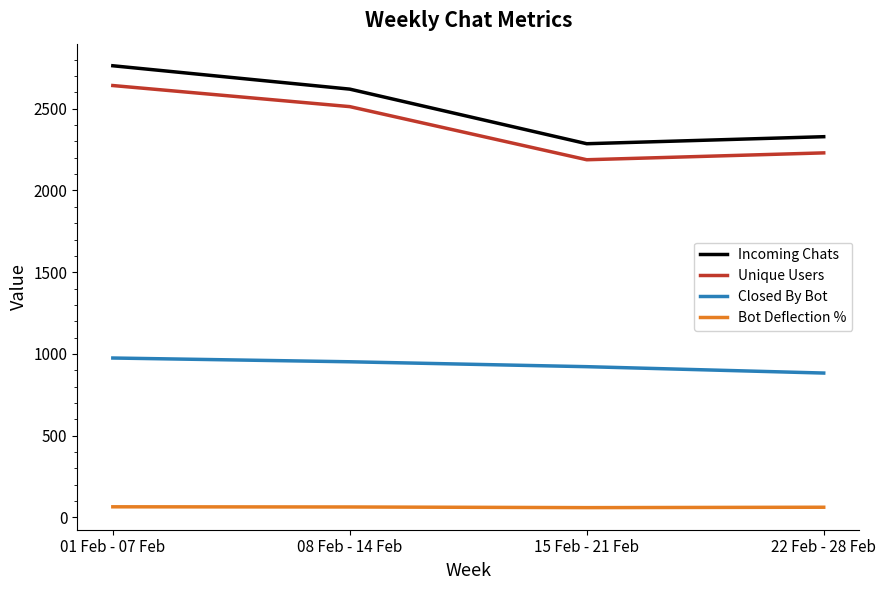

What is the difference between the maximum and minimum values in the Closed By Bot series?

92.0